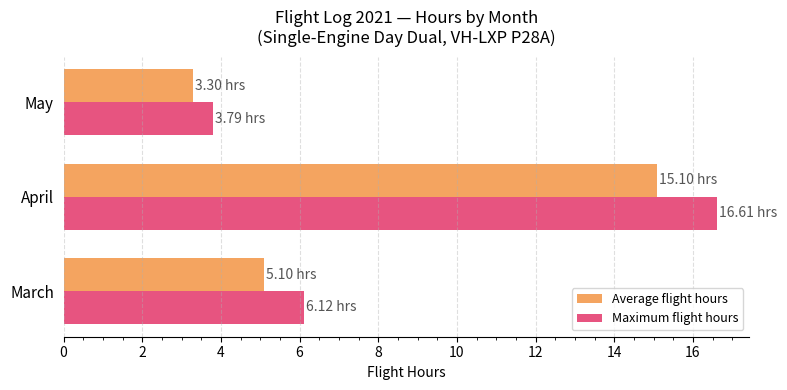

List the labels in order of Average flight hours value, smallest first.

May, March, April